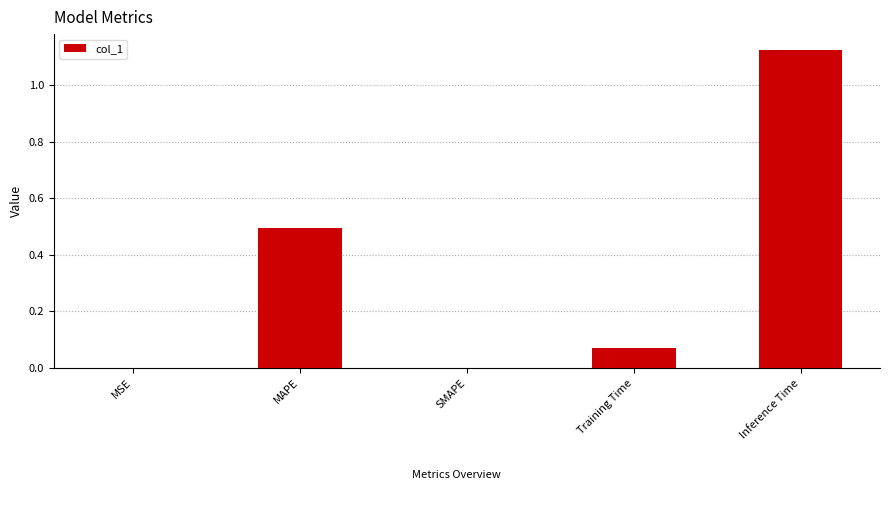

Between Training Time and SMAPE, which is larger?

Training Time